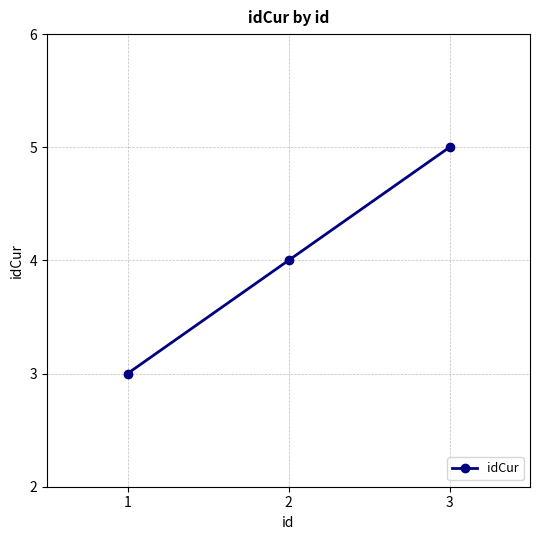

What is the change in value from 1 to 2?

+1